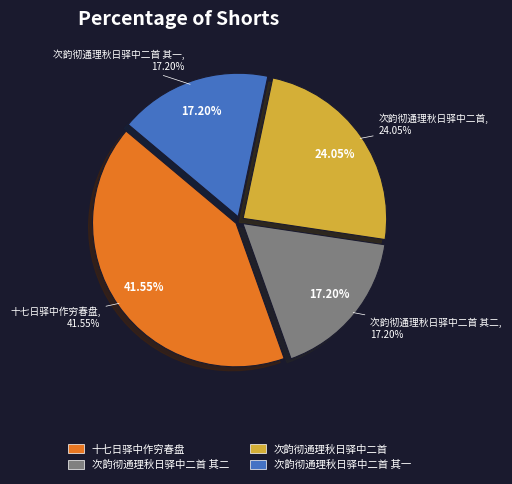

Is it true that 十七日驿中作穷春盘 is 36% of the pie?

False